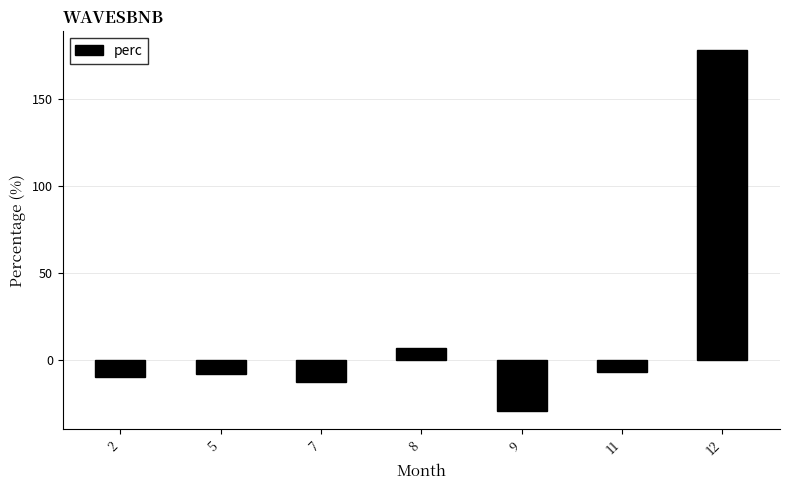

What is the sum of the values at 2 and 5?

-17.5